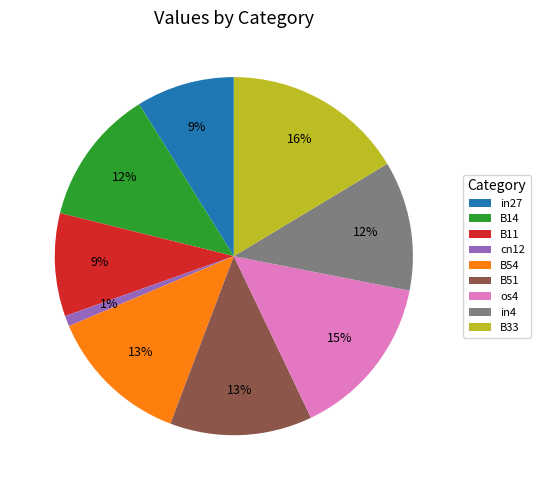

Combined, do cn12 and in27 account for over 50%?

No